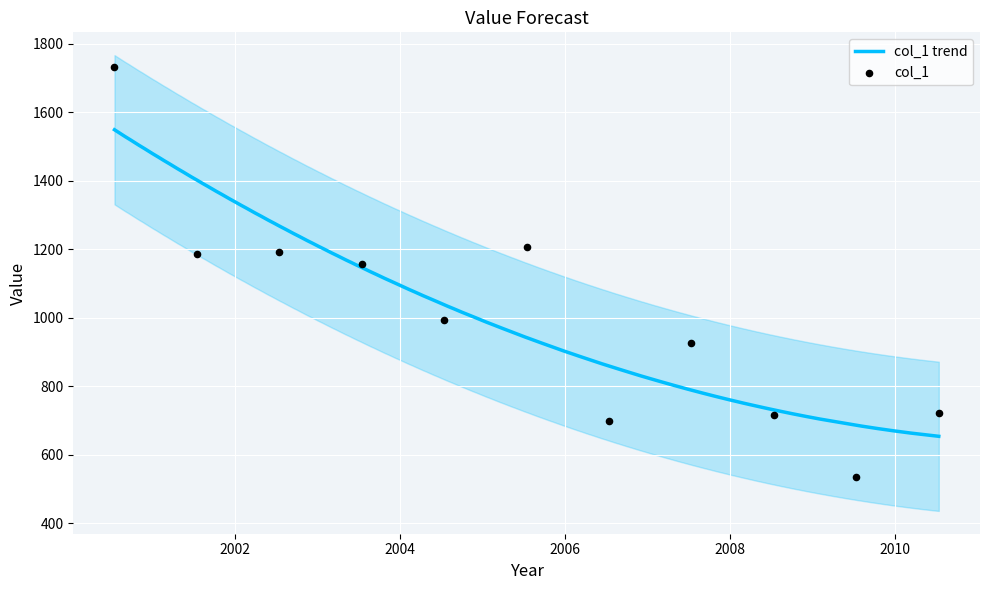

Approximately how many times larger is the value at 2000-07-15 compared to 2005-07-15?

1.4